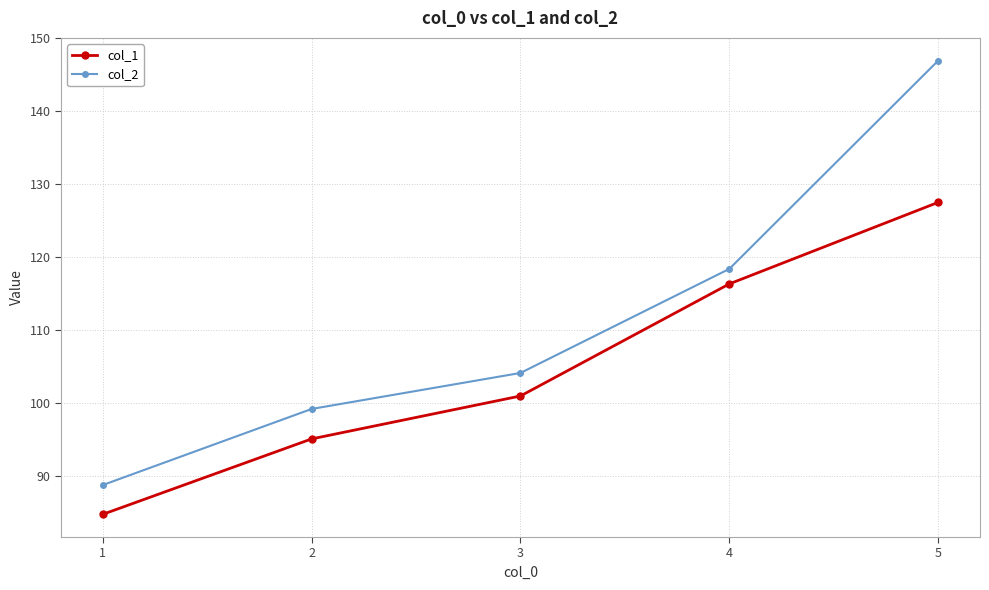

True or false: col_1 and col_2 cross at least once.

False